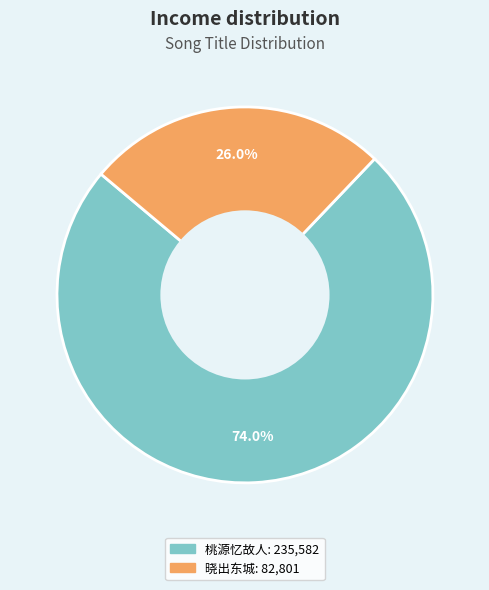

Is there a majority slice in this chart?

Yes